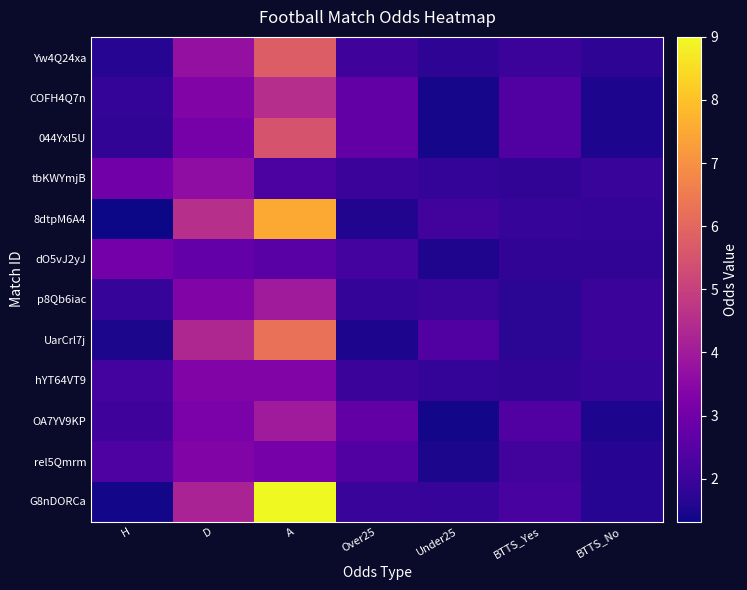

At how many categories does at least one series exceed 8?

1